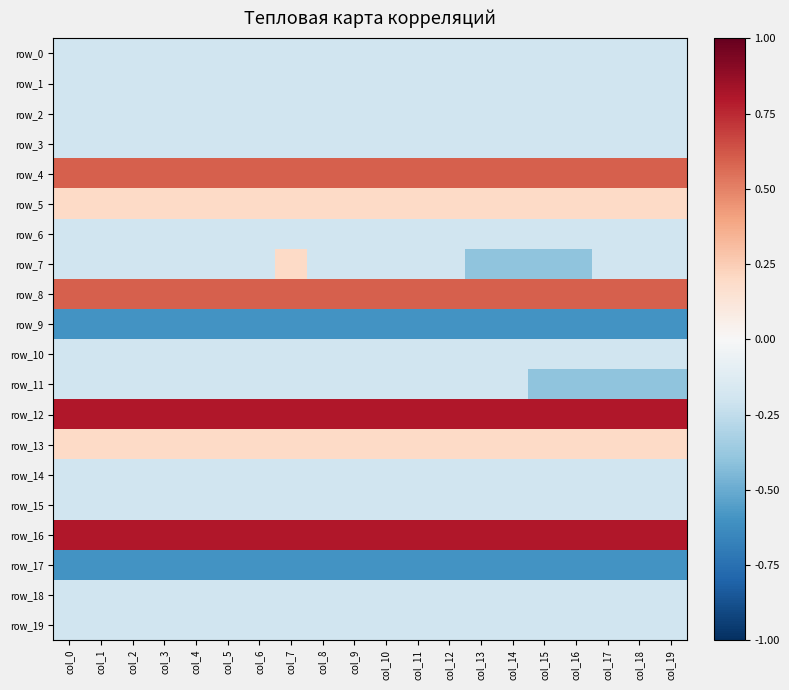

What is the total value across all series at col_18?

-0.6